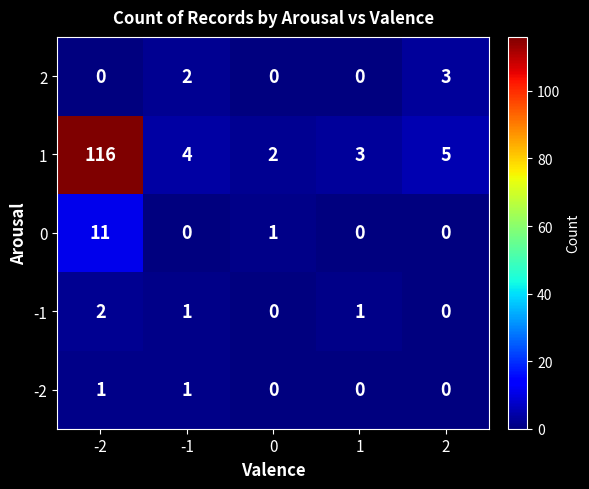

Read the 2 value at 2.

3